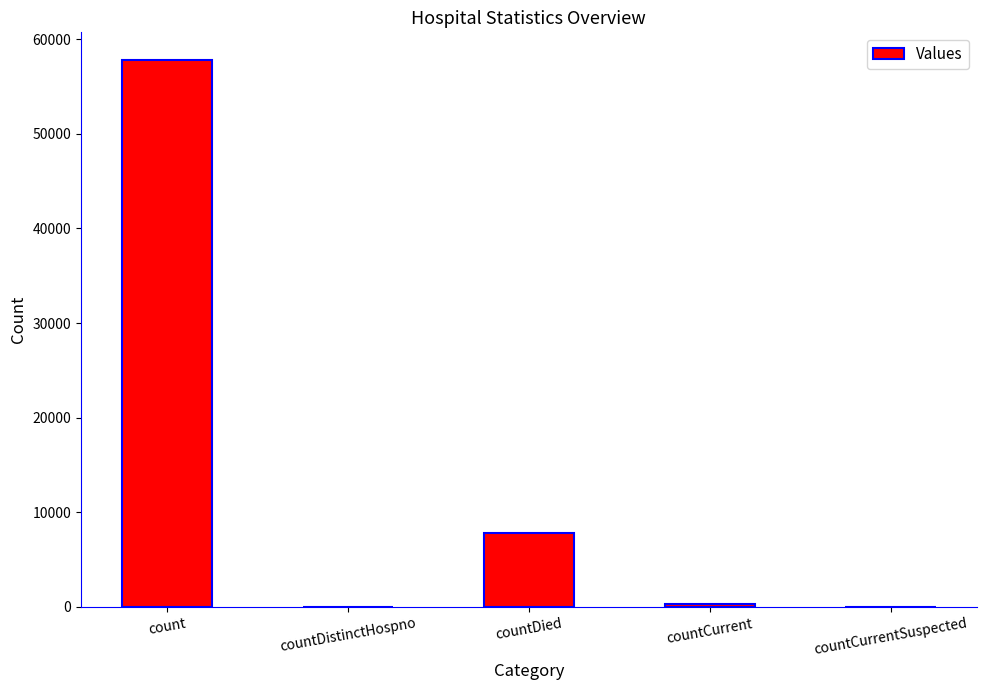

Is it true that the value at countCurrentSuspected is 0?

True